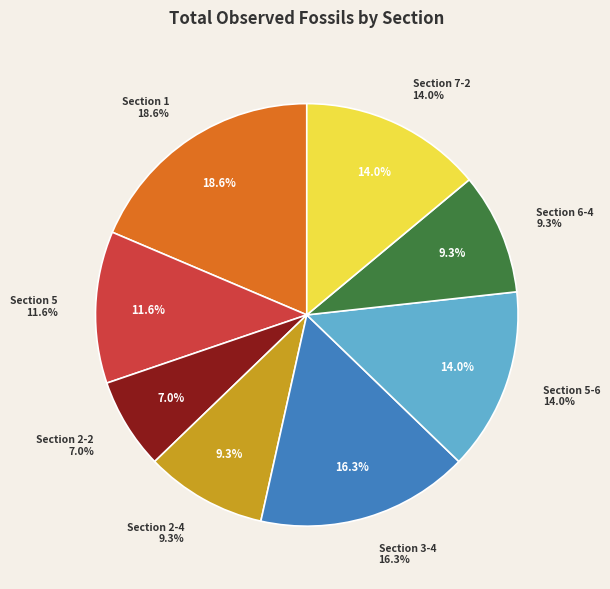

To the nearest percent, what is the difference between the largest and smallest slice percentages?

12%